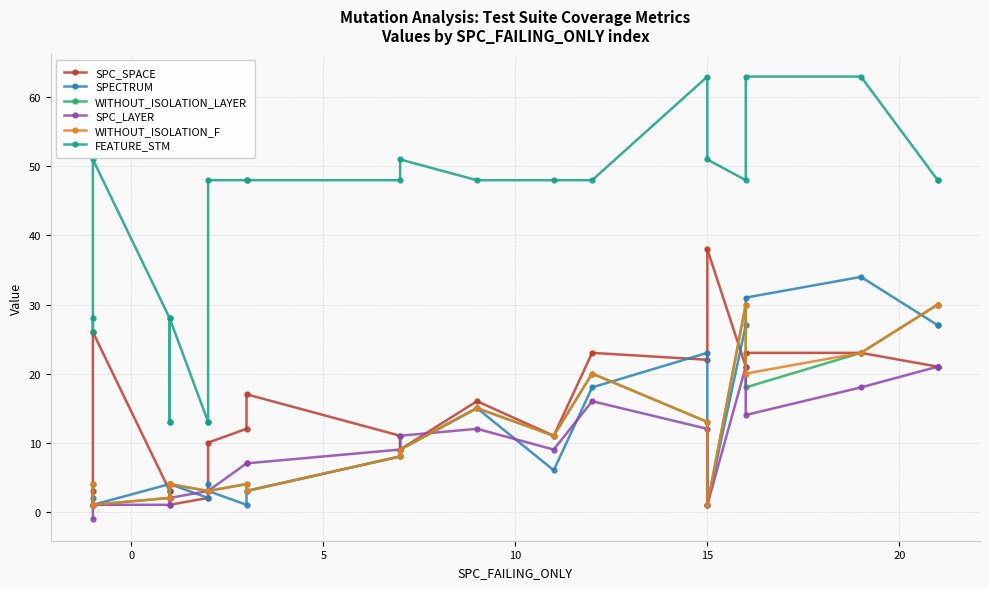

How many interior local valleys does the SPC_LAYER series have?

3